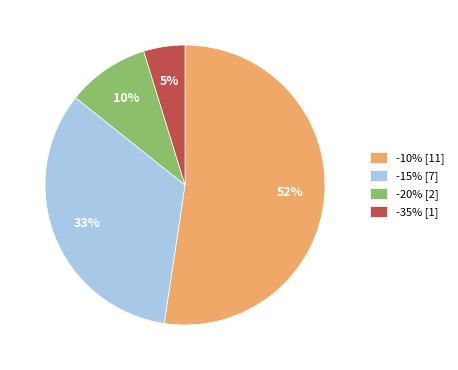

To the nearest percent, what portion does -10% [11] represent?

52%